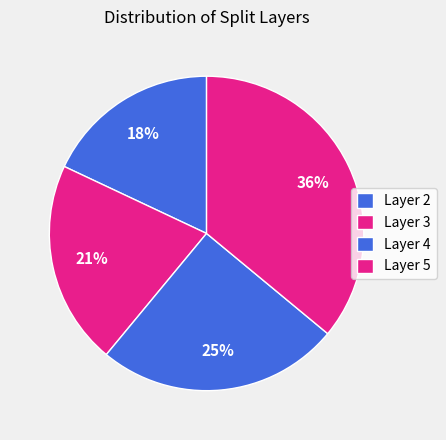

What is the smallest slice in the pie chart?

2